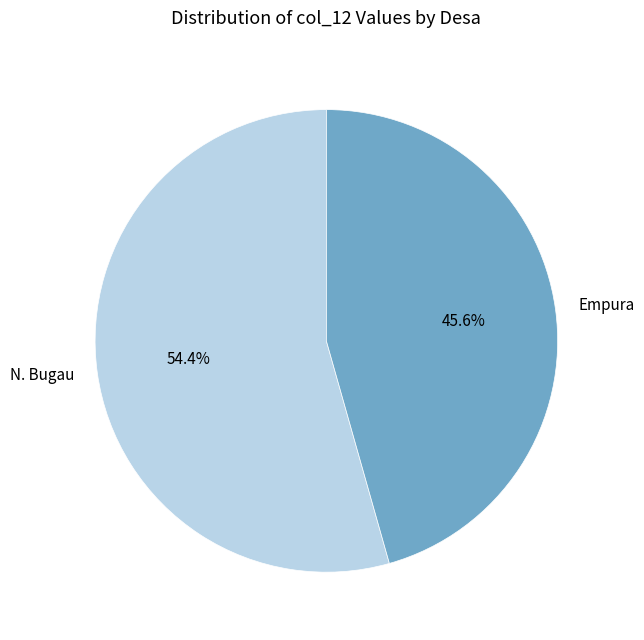

Count the number of slices in the pie.

2